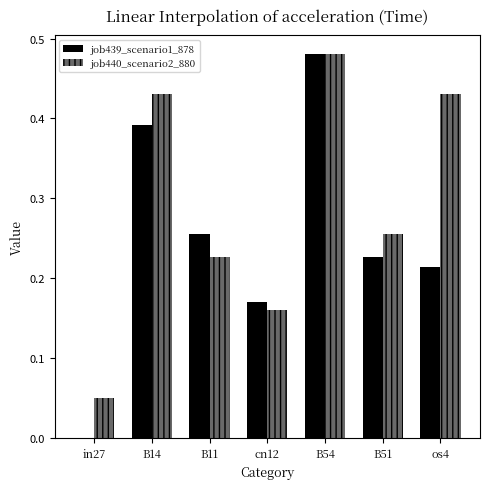

What is the sum of the job440_scenario2_880 values at B14 and os4?

0.9